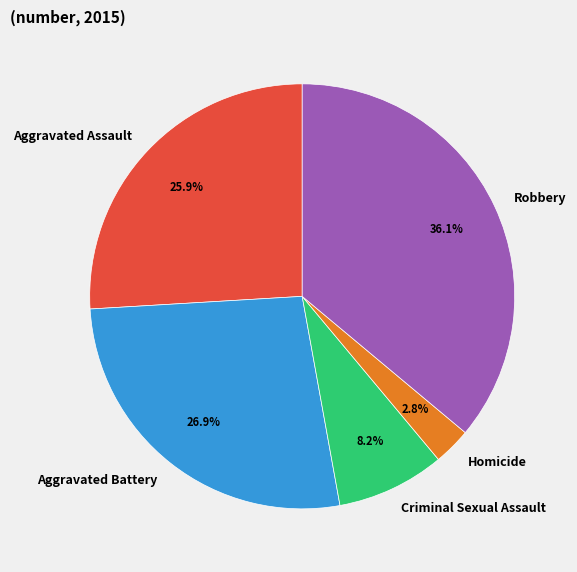

To the nearest percent, what percentage of the pie is Homicide?

3%